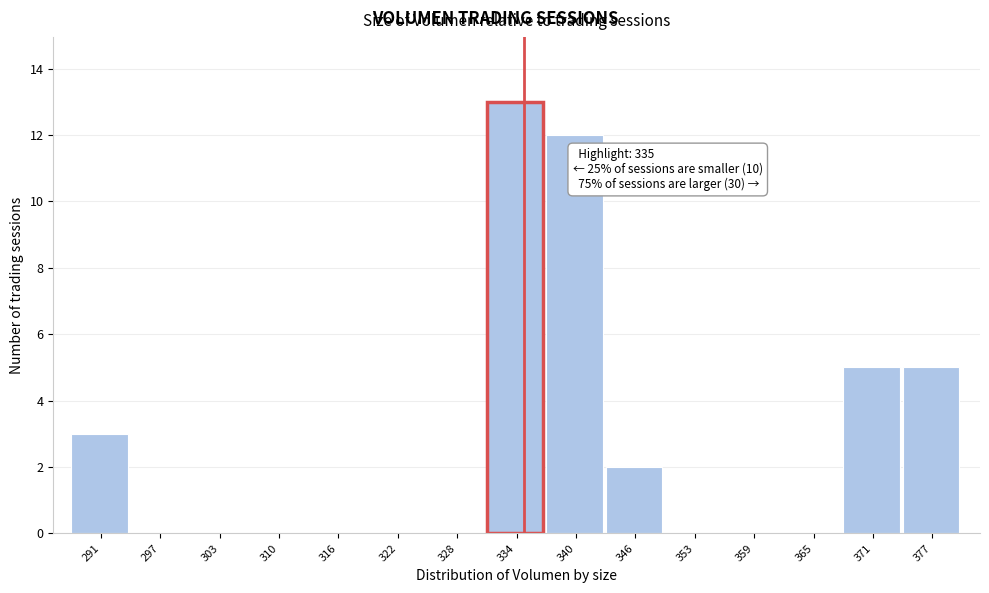

Over which range of the x-axis is the bar tallest?

331 to 337